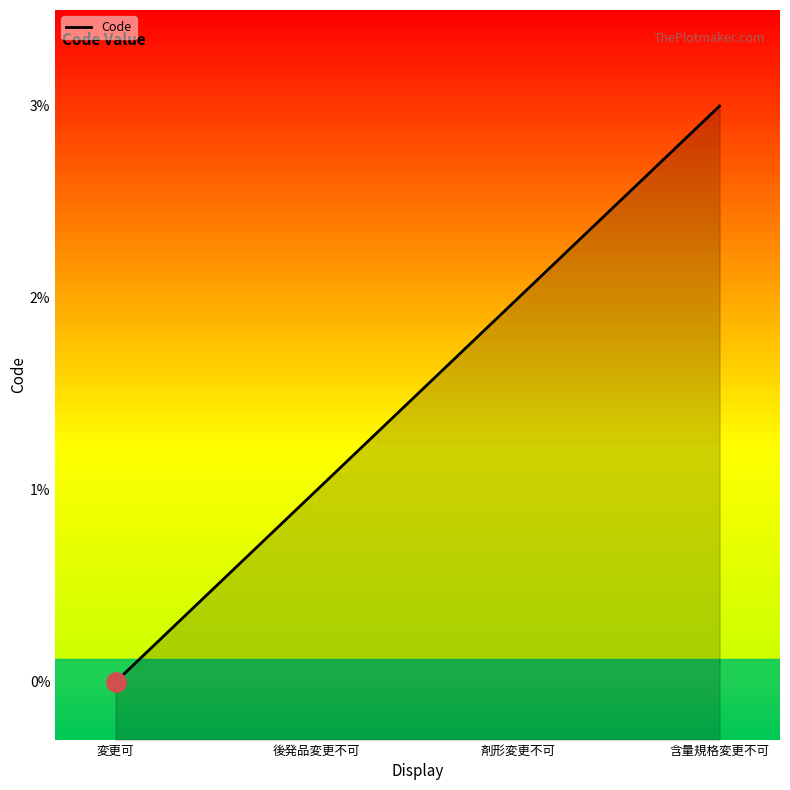

Reading right to left, transcribe all the data shown in this chart.

3	2	1	0